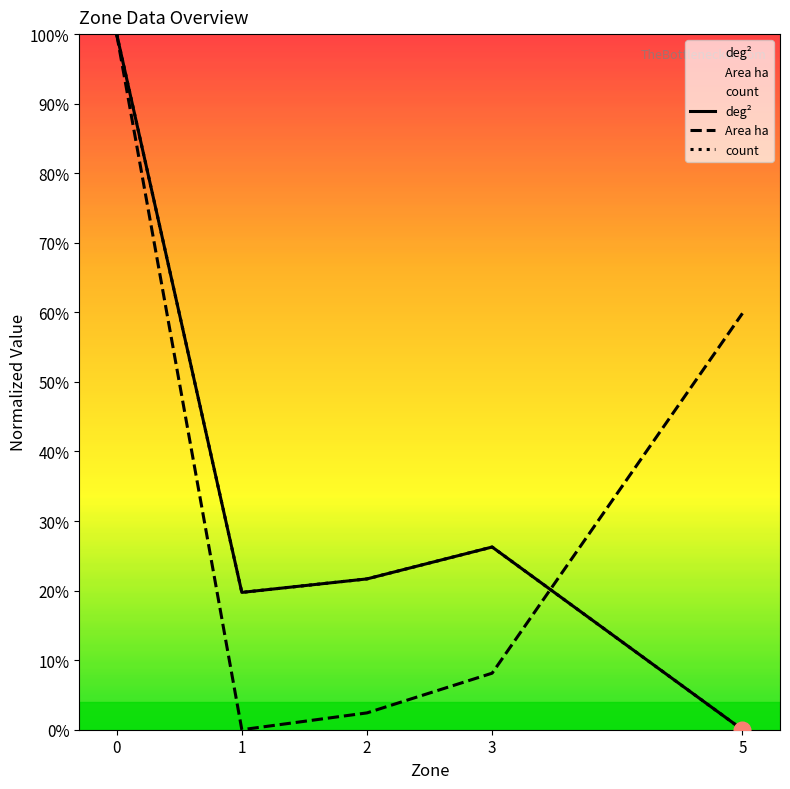

Which series has the largest range (max minus min)?

deg²